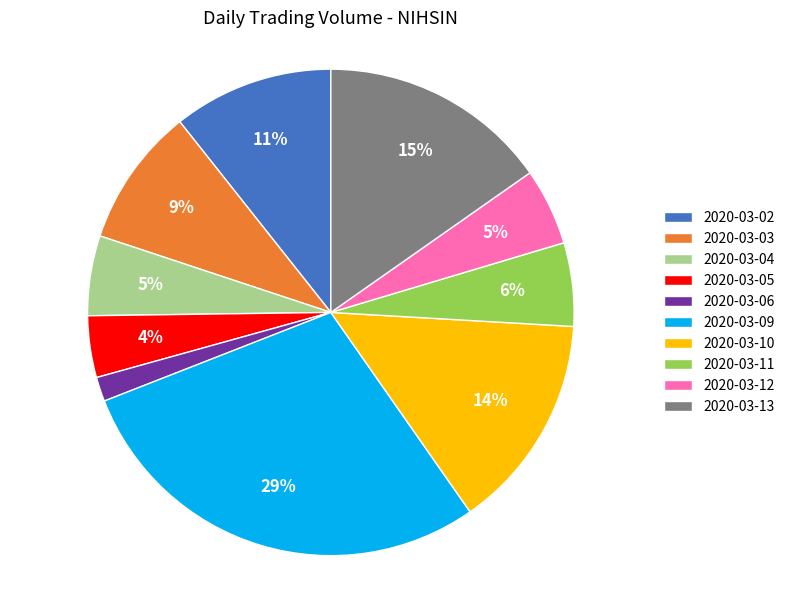

Is there any slice that represents more than half of the pie?

No